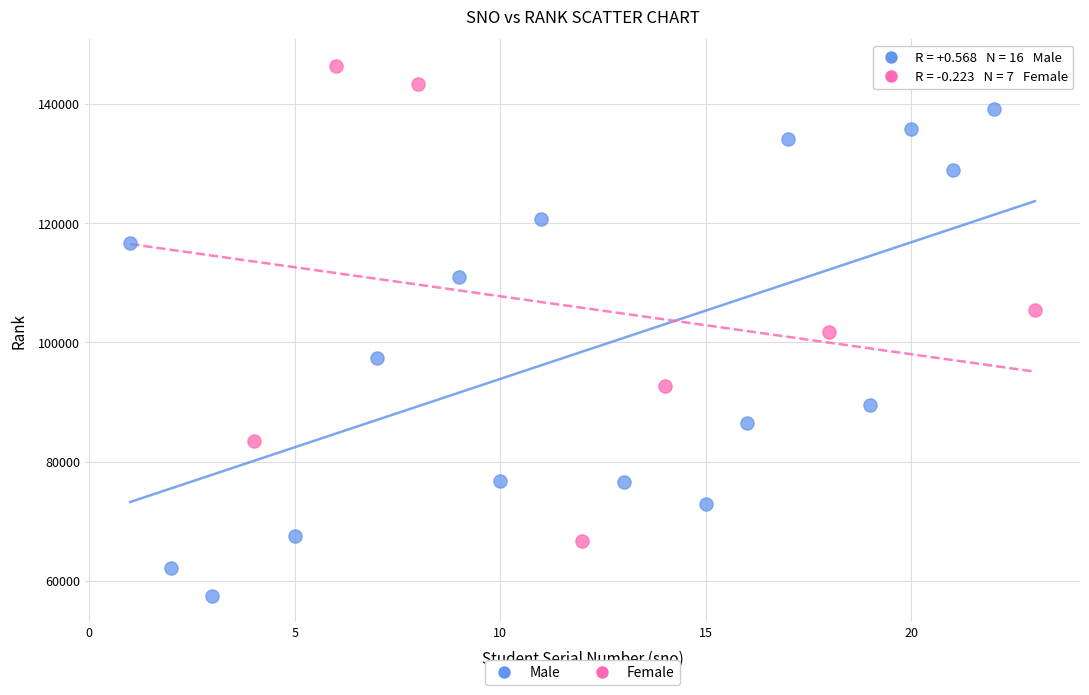

Which series contains the highest Y value?

Female